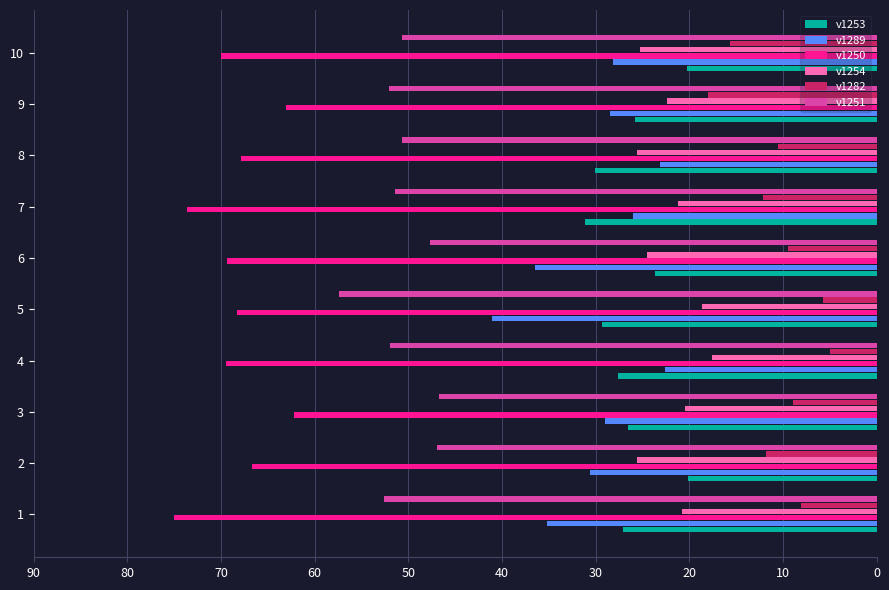

Which series has the widest spread of values?

v1289